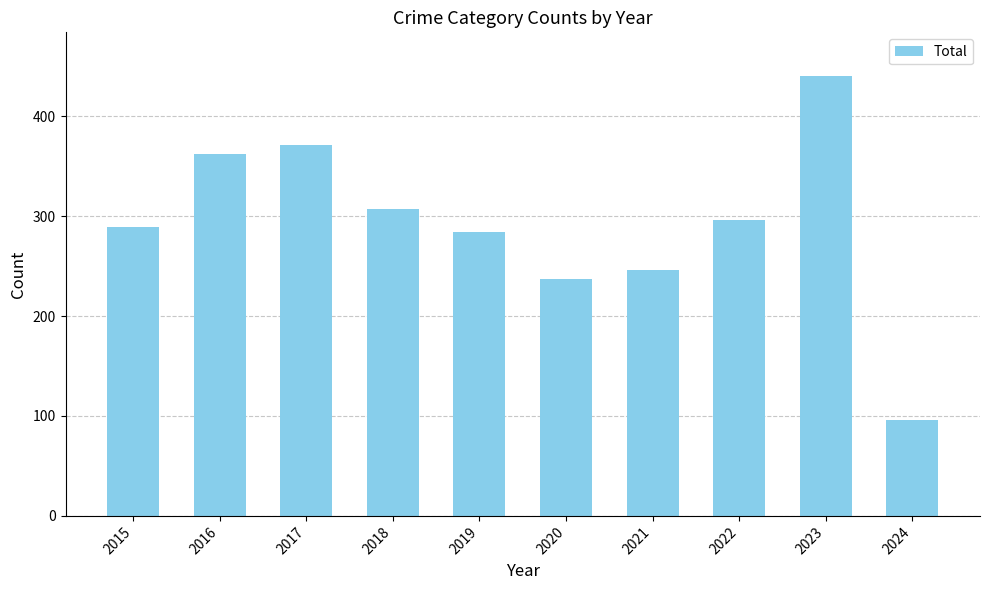

What is the sum of the values at 2021 and 2017?

617